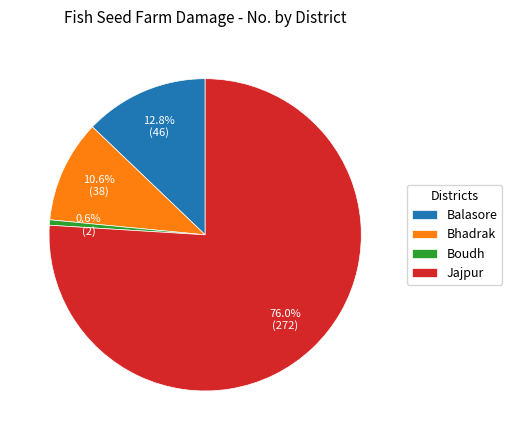

What is the total percentage of Bhadrak and Boudh?

11.2%